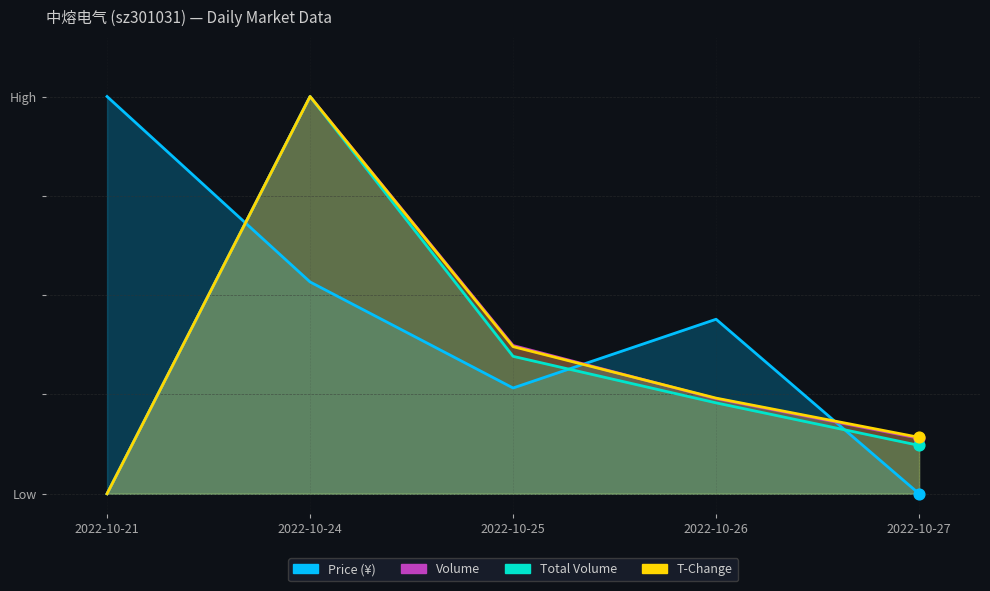

What is the total value across all series at 2022-10-21?

1.0